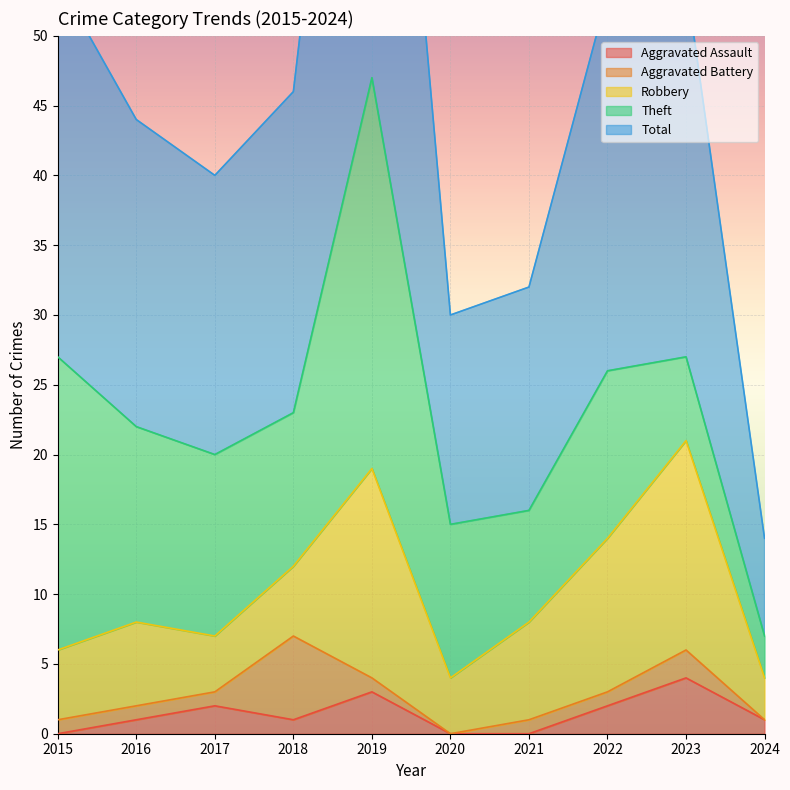

What is the total value across all series at 2018?

46